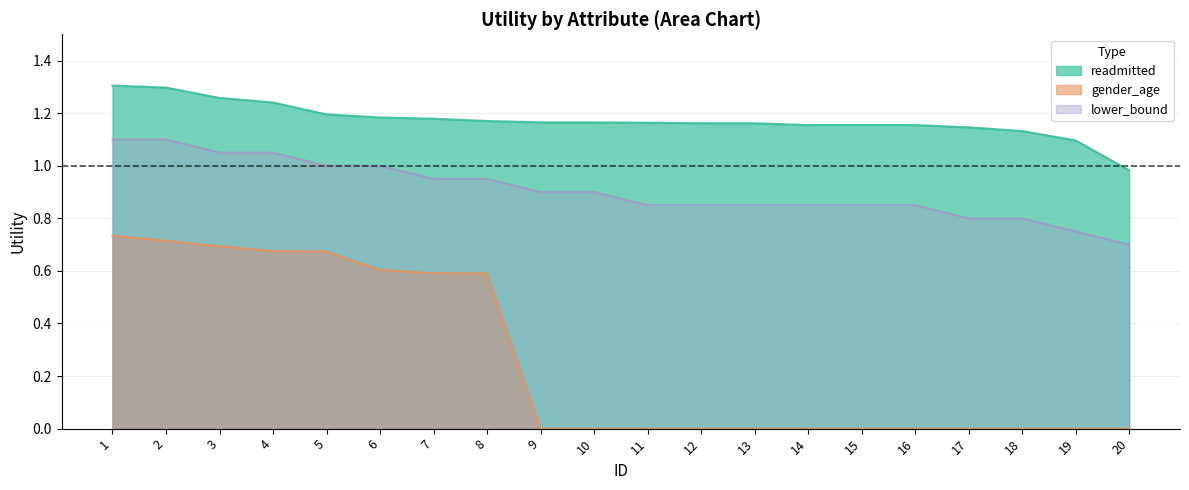

What are all the series names shown in the legend?

readmitted, gender_age, lower_bound